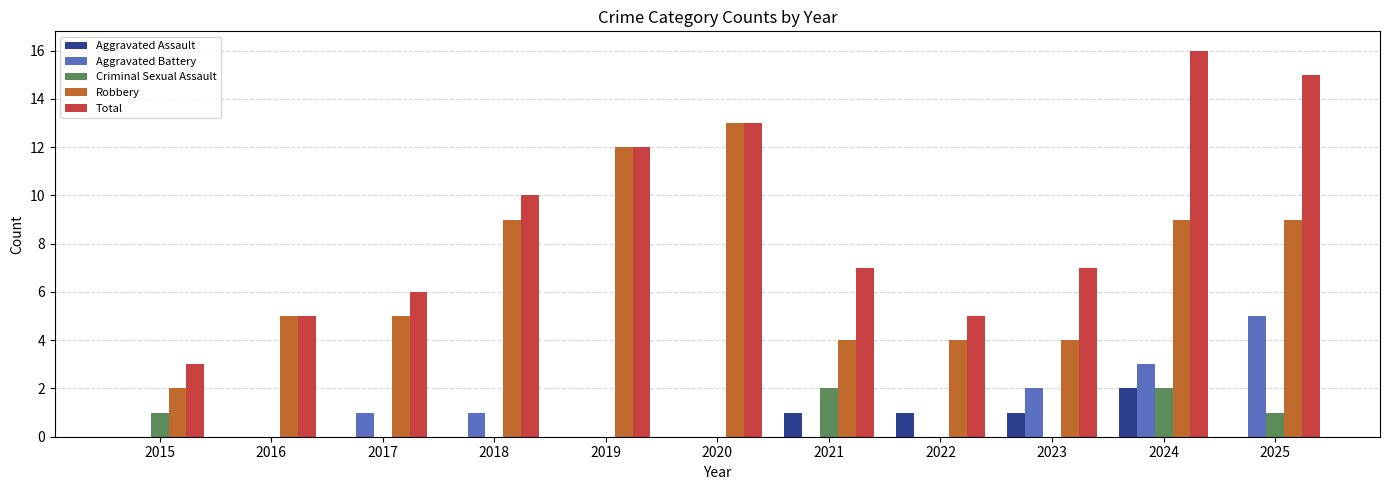

What is the average value of the Total series?

9